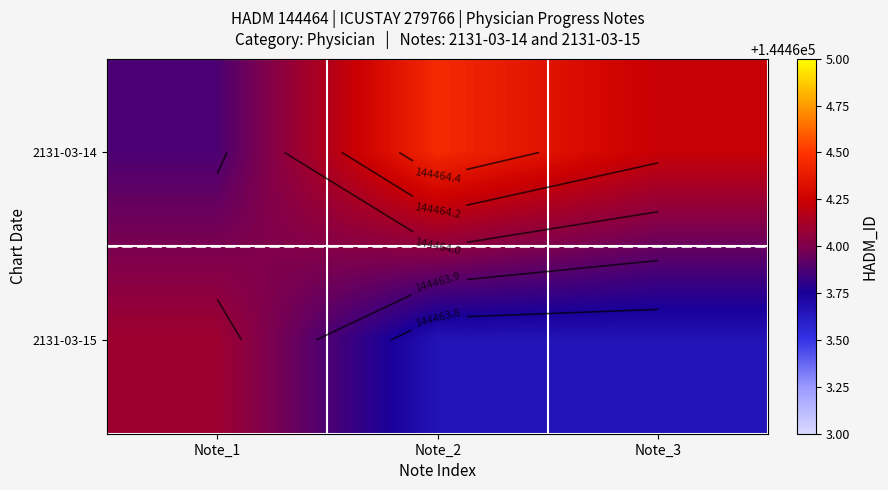

Where is 2131-03-14 nearest to the value 144464?

Note_1